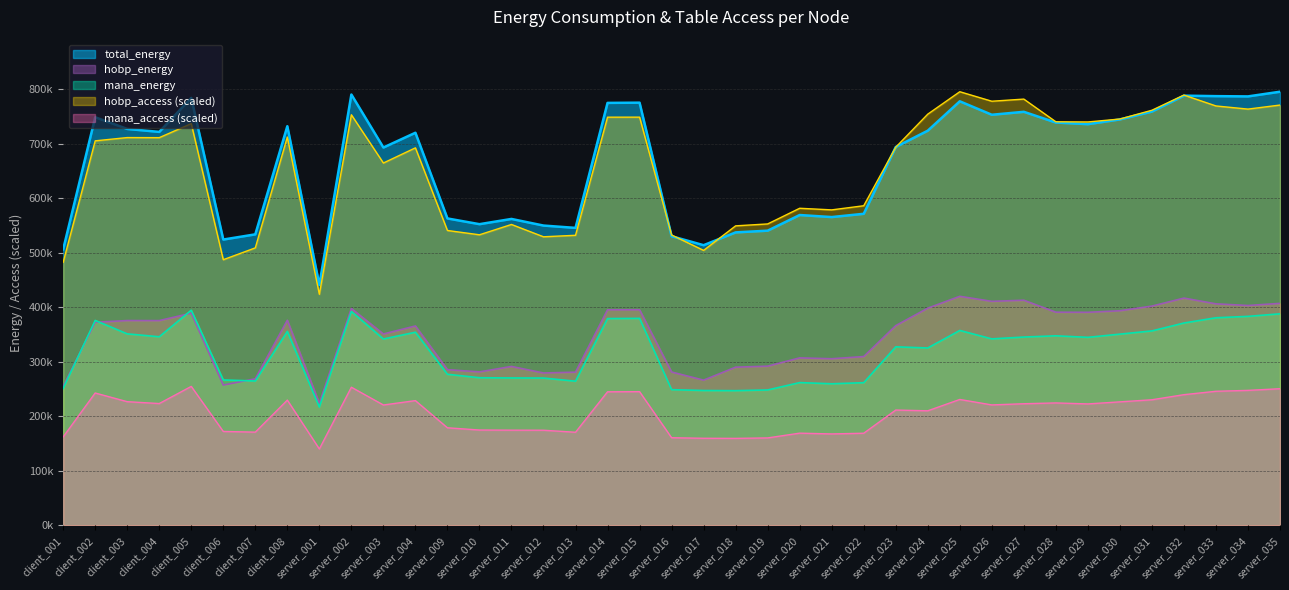

At which category is the sum across all series the highest?

server_035